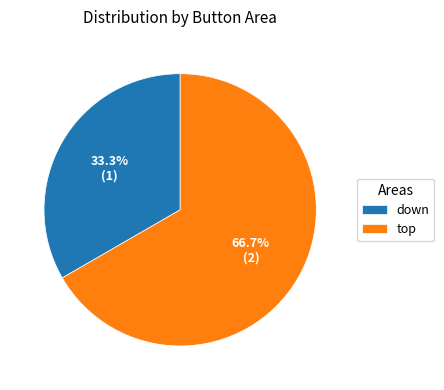

Which slice is the smallest?

down